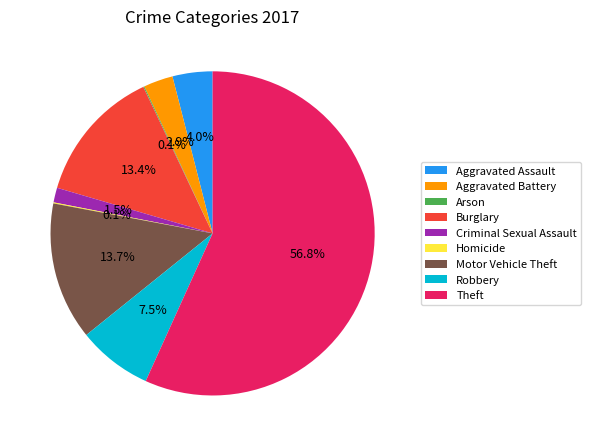

What percentage is the Motor Vehicle Theft slice, to the nearest percent?

14%